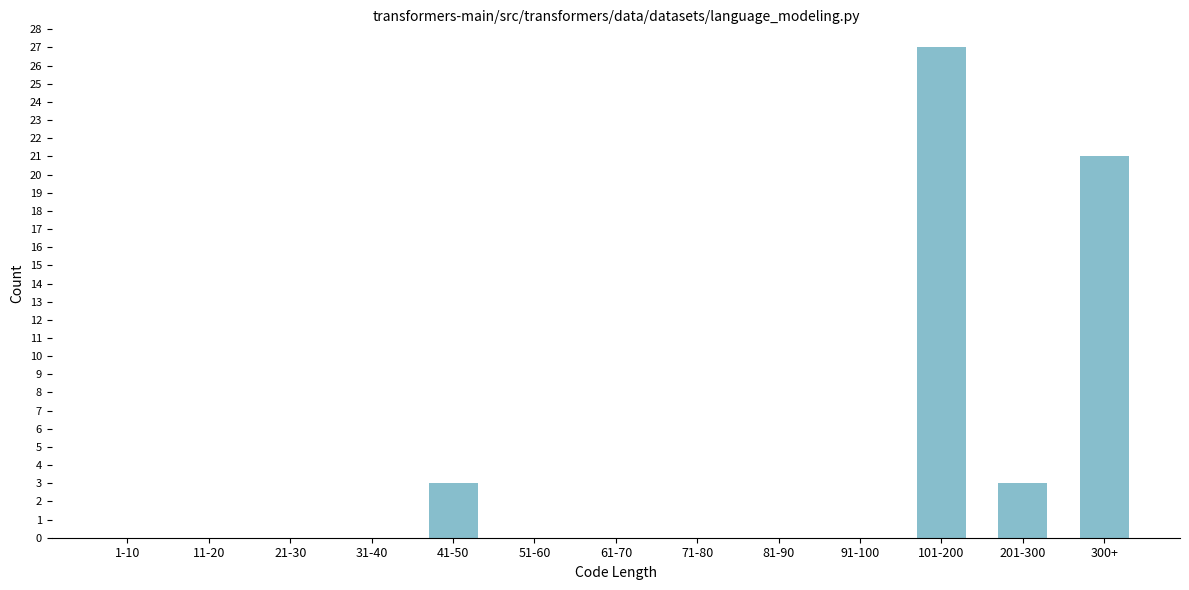

Reading left to right, what are all the values shown in this chart?

1-10=0	11-20=0	21-30=0	31-40=0	41-50=3	51-60=0	61-70=0	71-80=0	81-90=0	91-100=0	101-200=27	201-300=3	300+=21